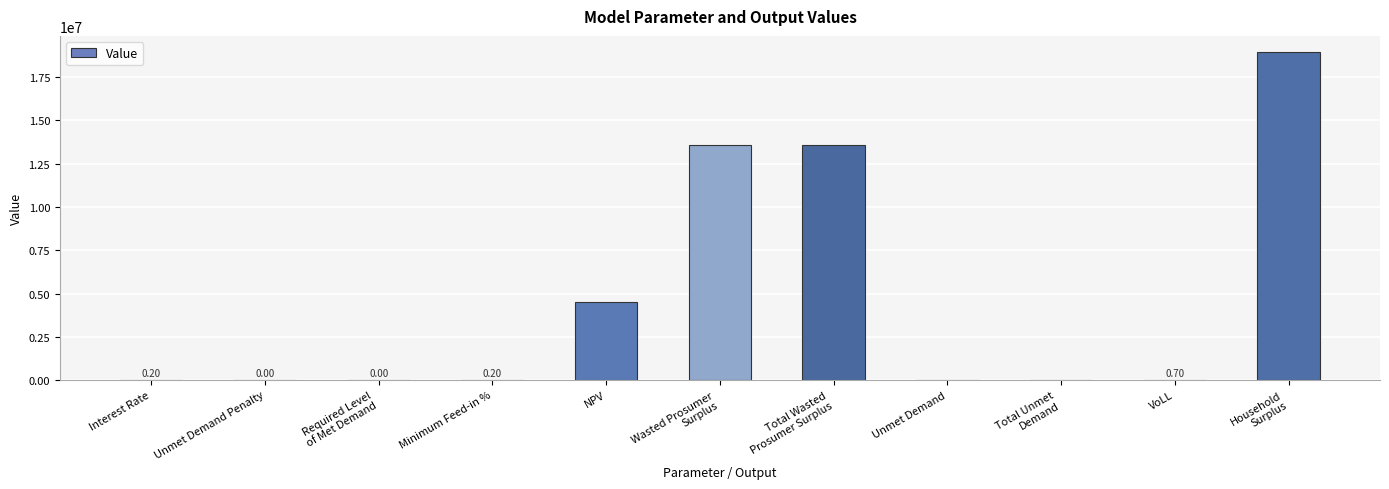

Between Total Wasted
Prosumer Surplus and Required Level
of Met Demand, which is larger?

Total Wasted
Prosumer Surplus